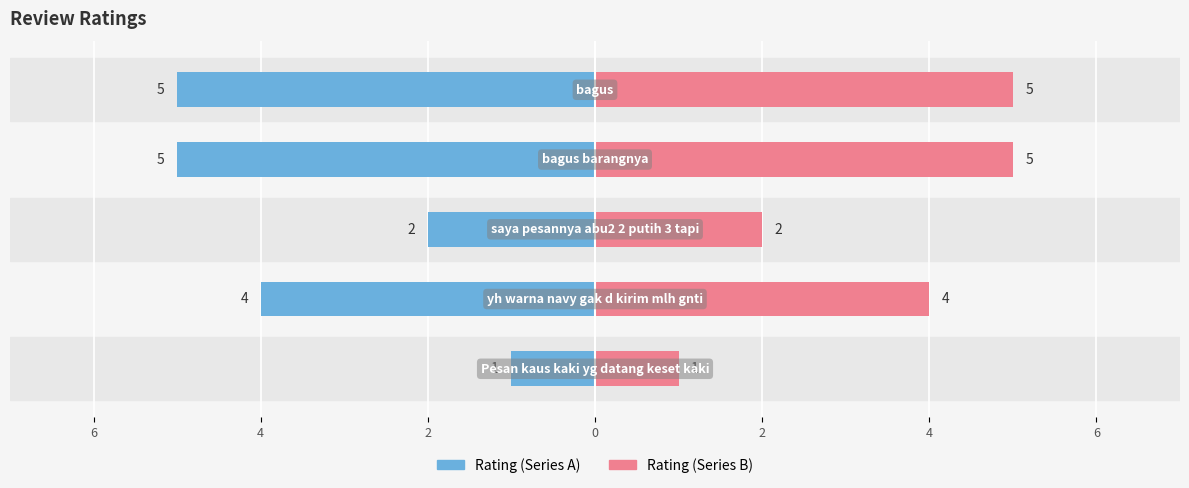

Between 2 and 0, which is larger?

2